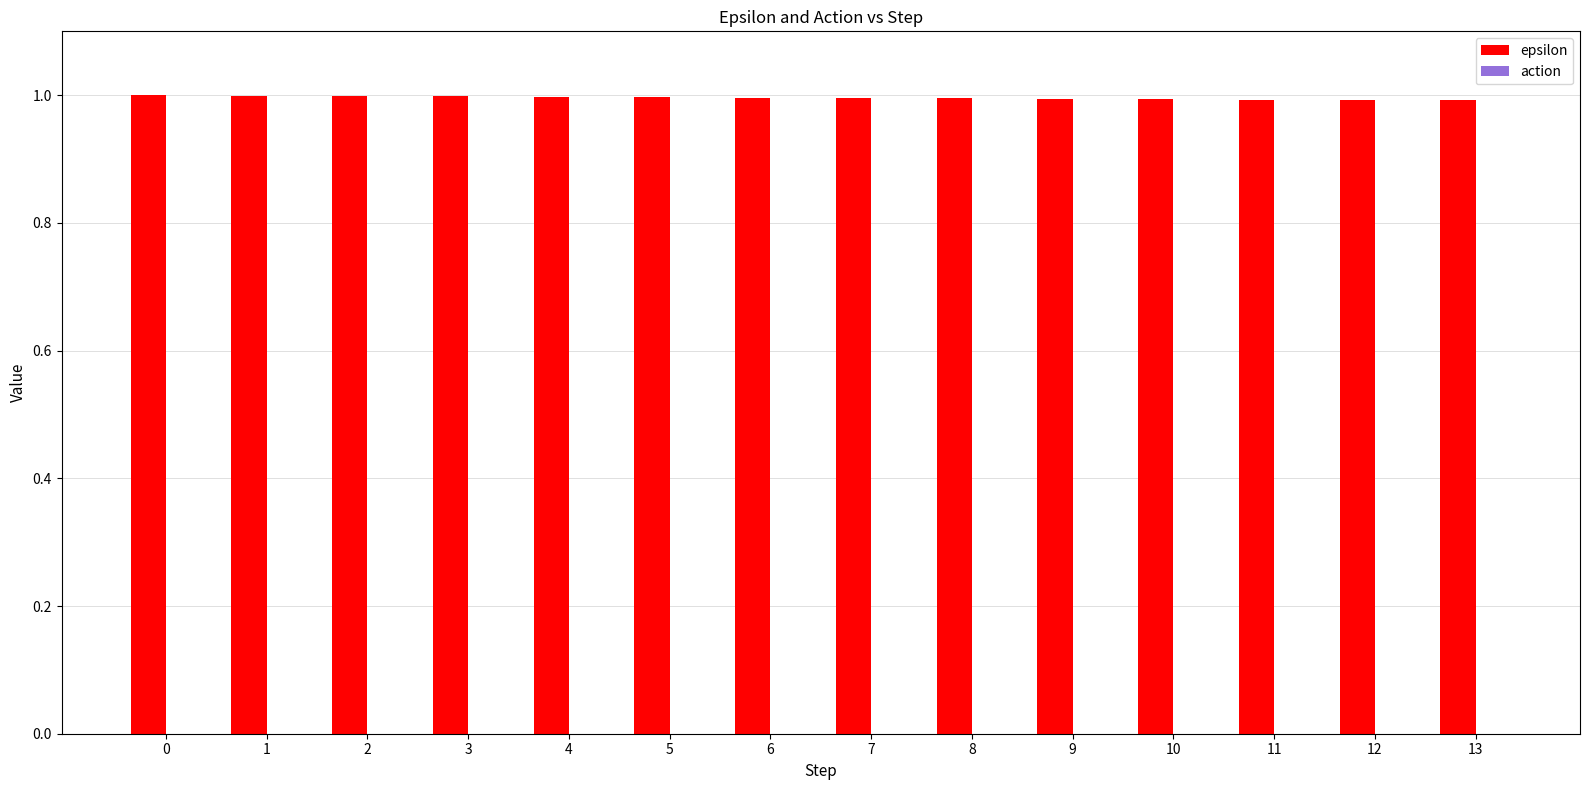

What is the ratio of the value at 11 to the value at 0?

1.0